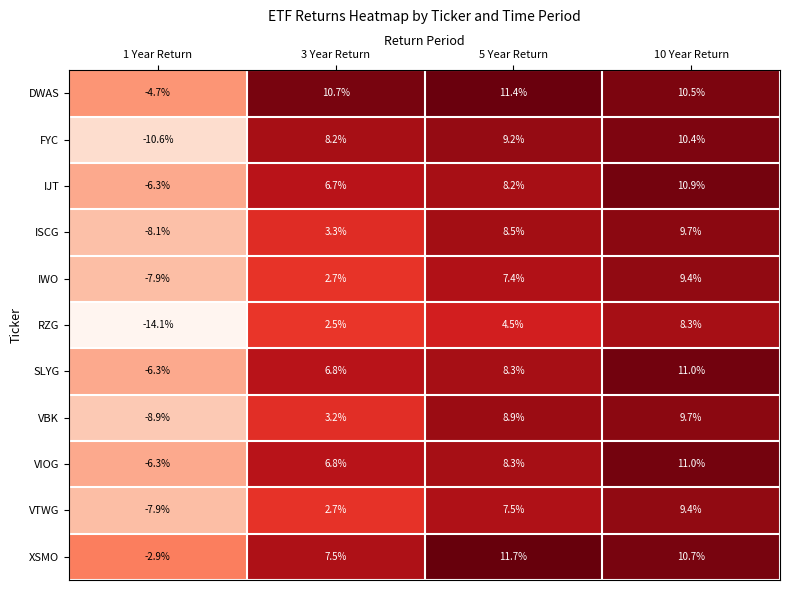

Where is FYC nearest to the value 0?

3 Year Return